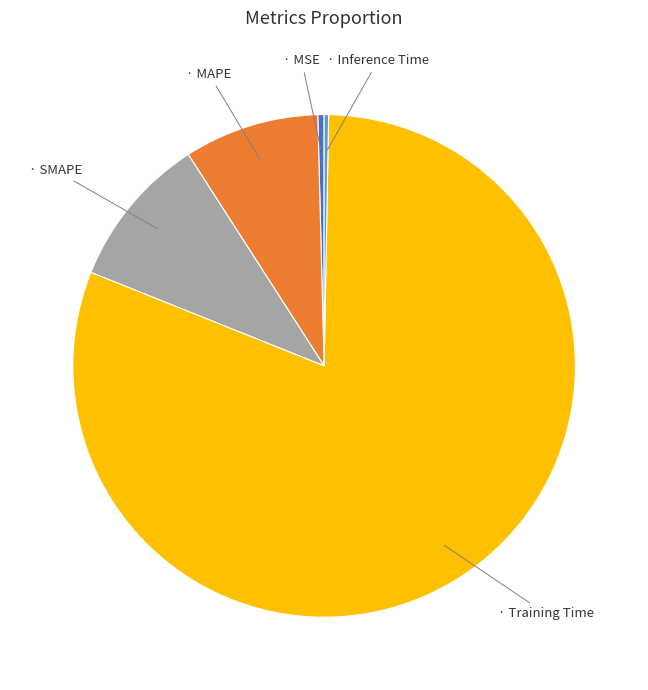

Is there any slice that represents more than half of the pie?

Yes